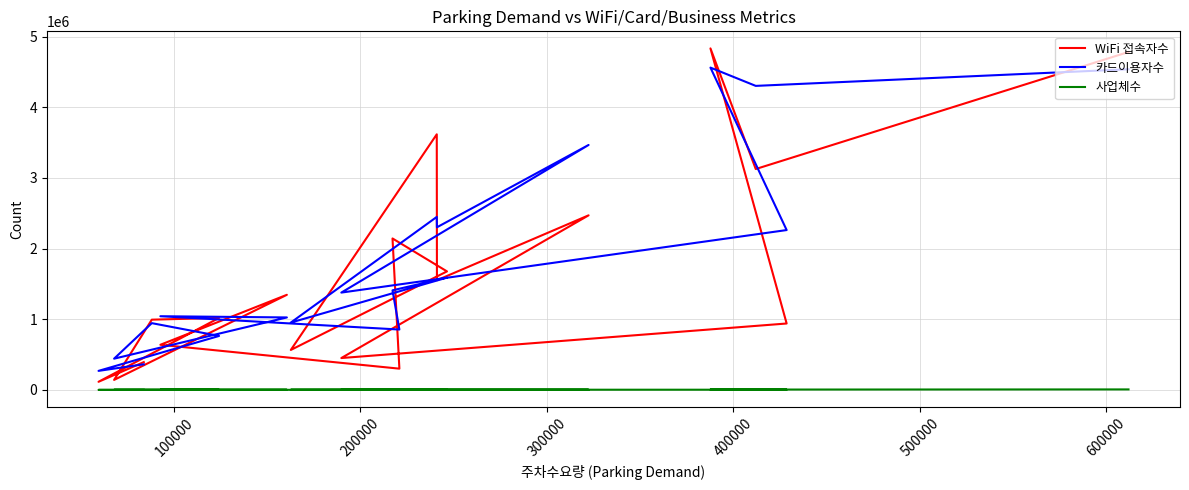

How many data points in 카드이용자수 are above 1377325?

9